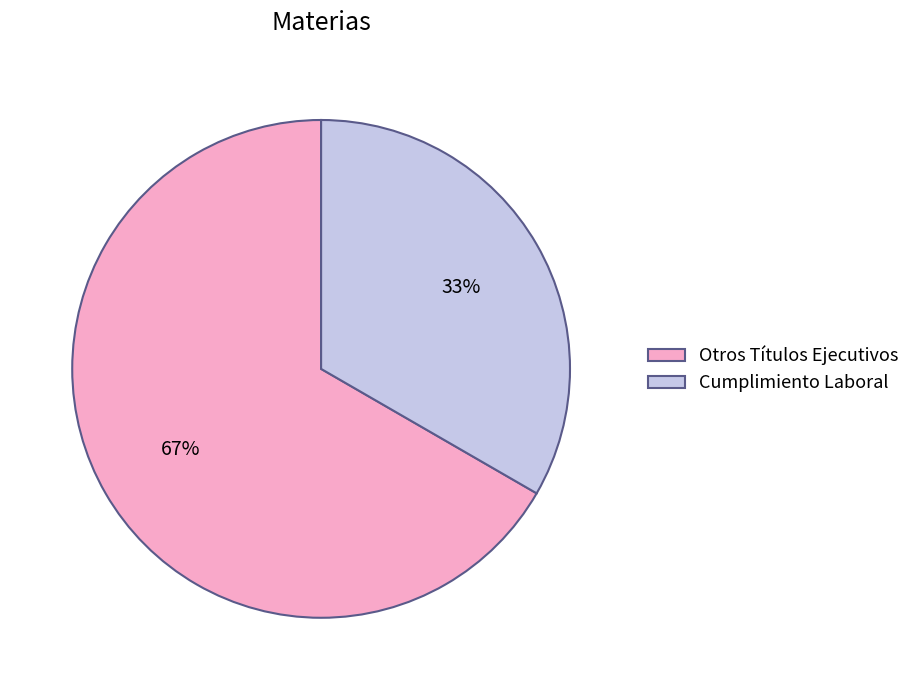

Which category has the smallest portion of the pie?

Cumplimiento Laboral